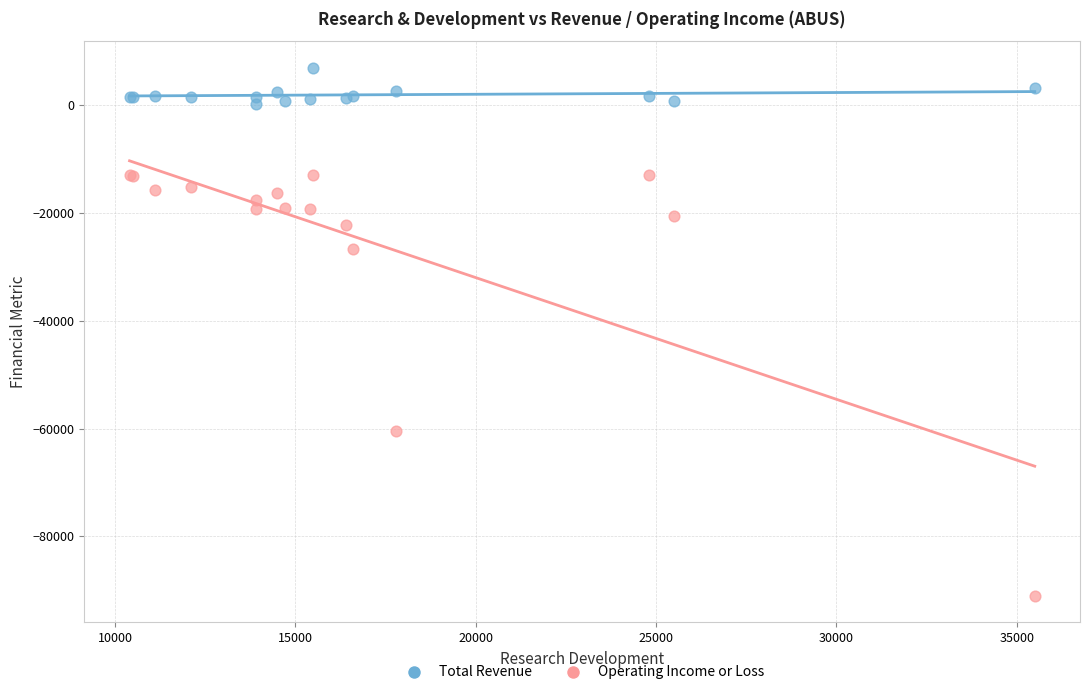

Which series has the widest spread of Y values?

Operating Income or Loss